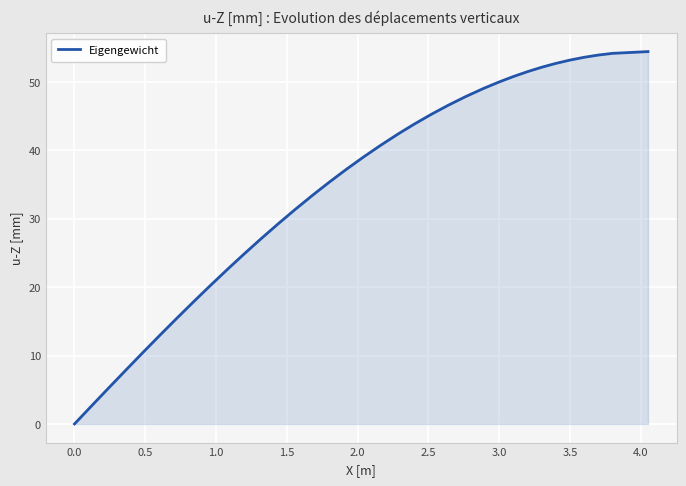

Does the chart have visible grid lines?

Yes